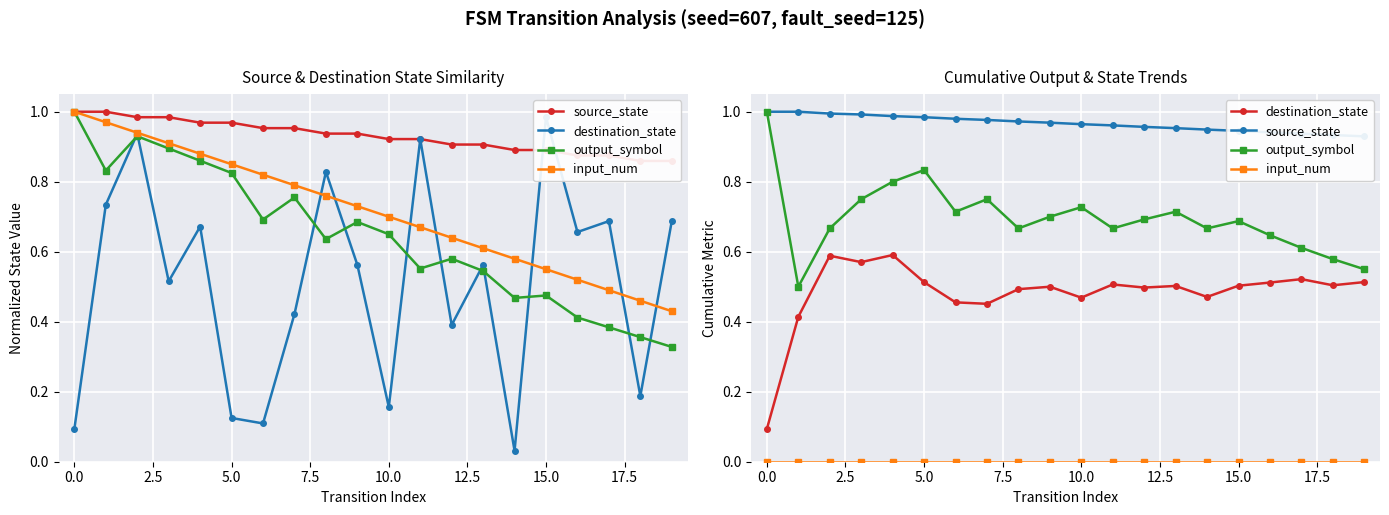

Is the value of source_state at 12 greater than the value of output_symbol at 2.5?

Yes